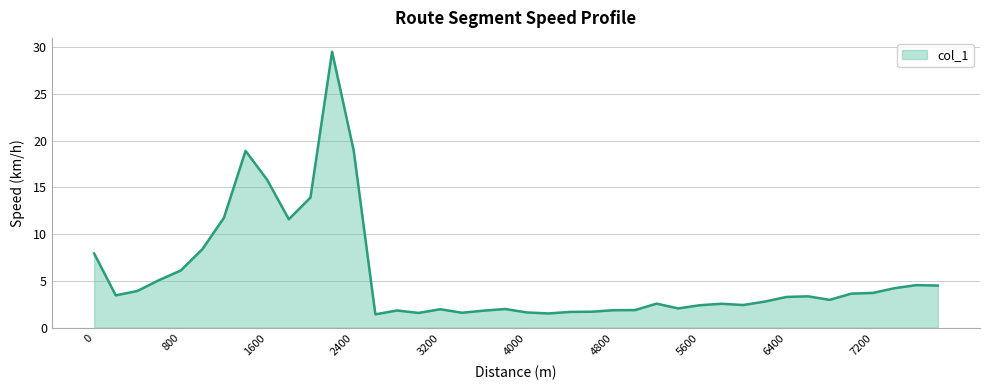

What is the difference between the maximum and minimum values?

28.1